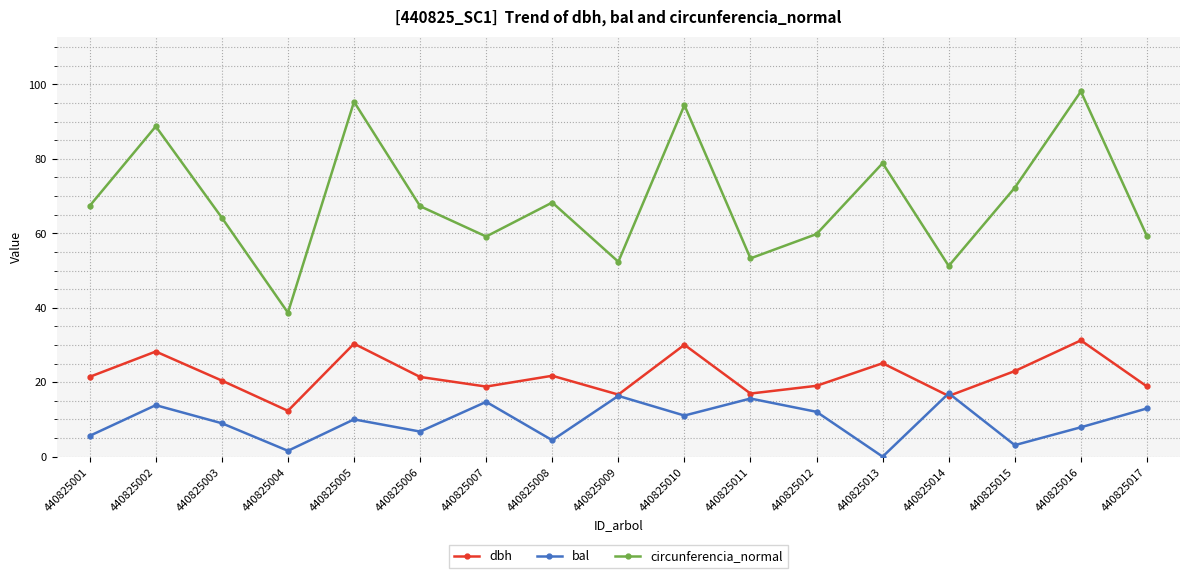

Rank the series at 440825015 from lowest to highest value.

bal, dbh, circunferencia_normal